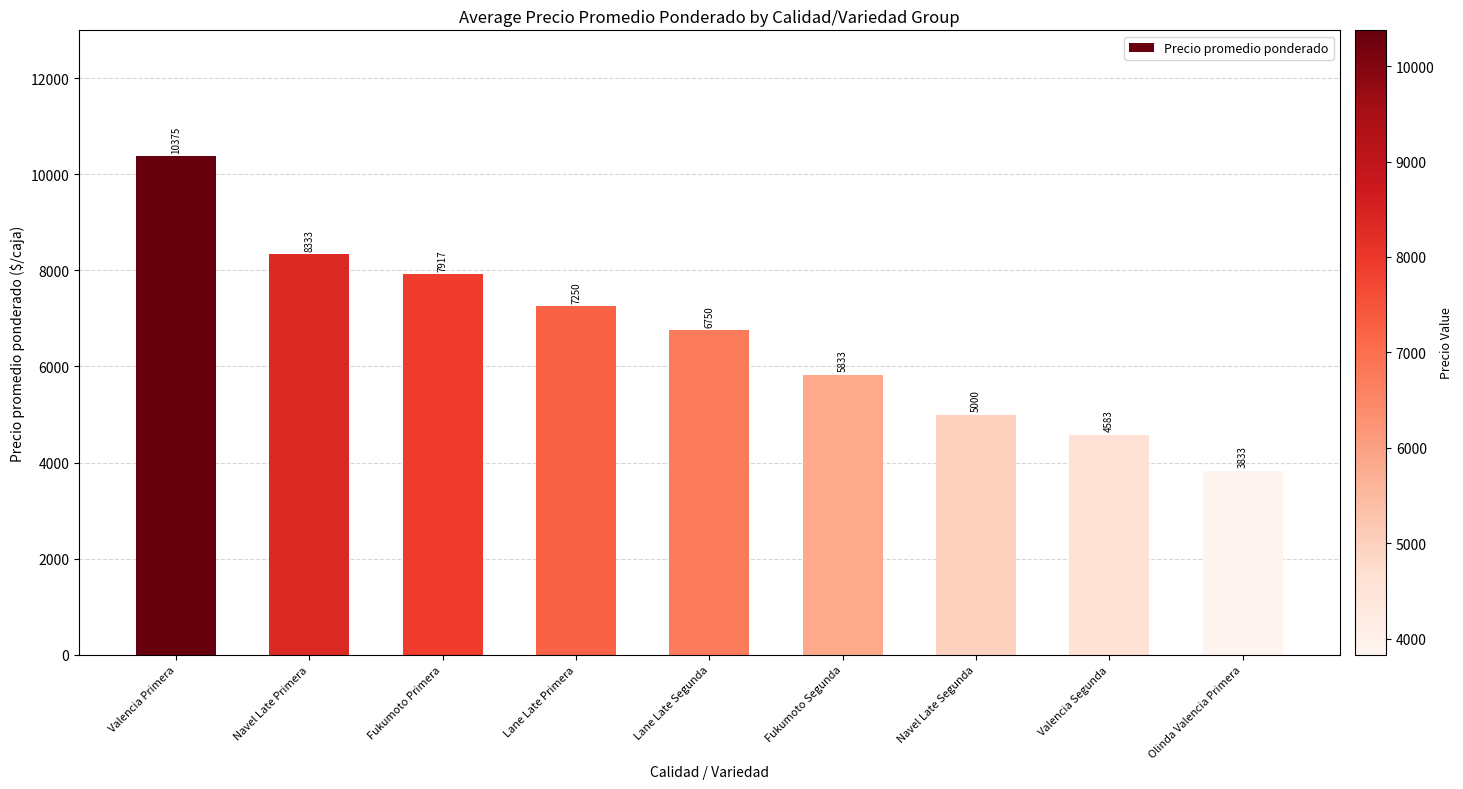

At which category does the chart reach its minimum across all series?

Olinda Valencia Primera